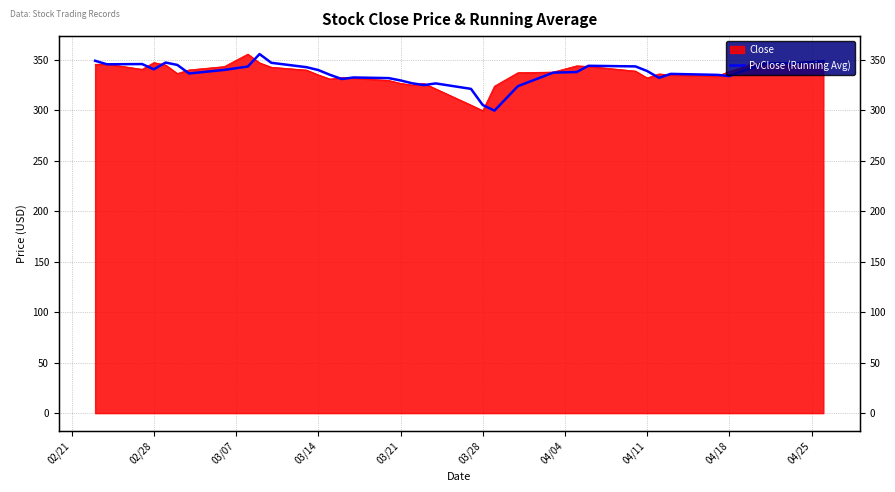

What is the smallest value displayed?

299.7